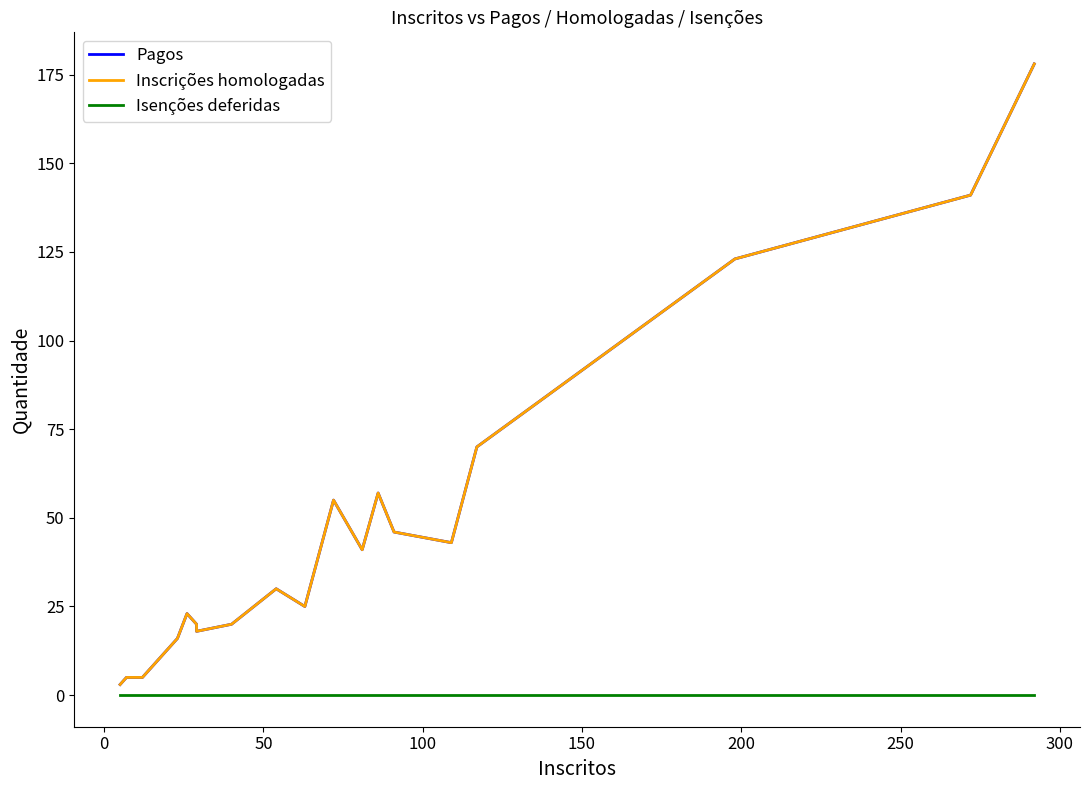

What is the difference between the highest and lowest values at 300?

20